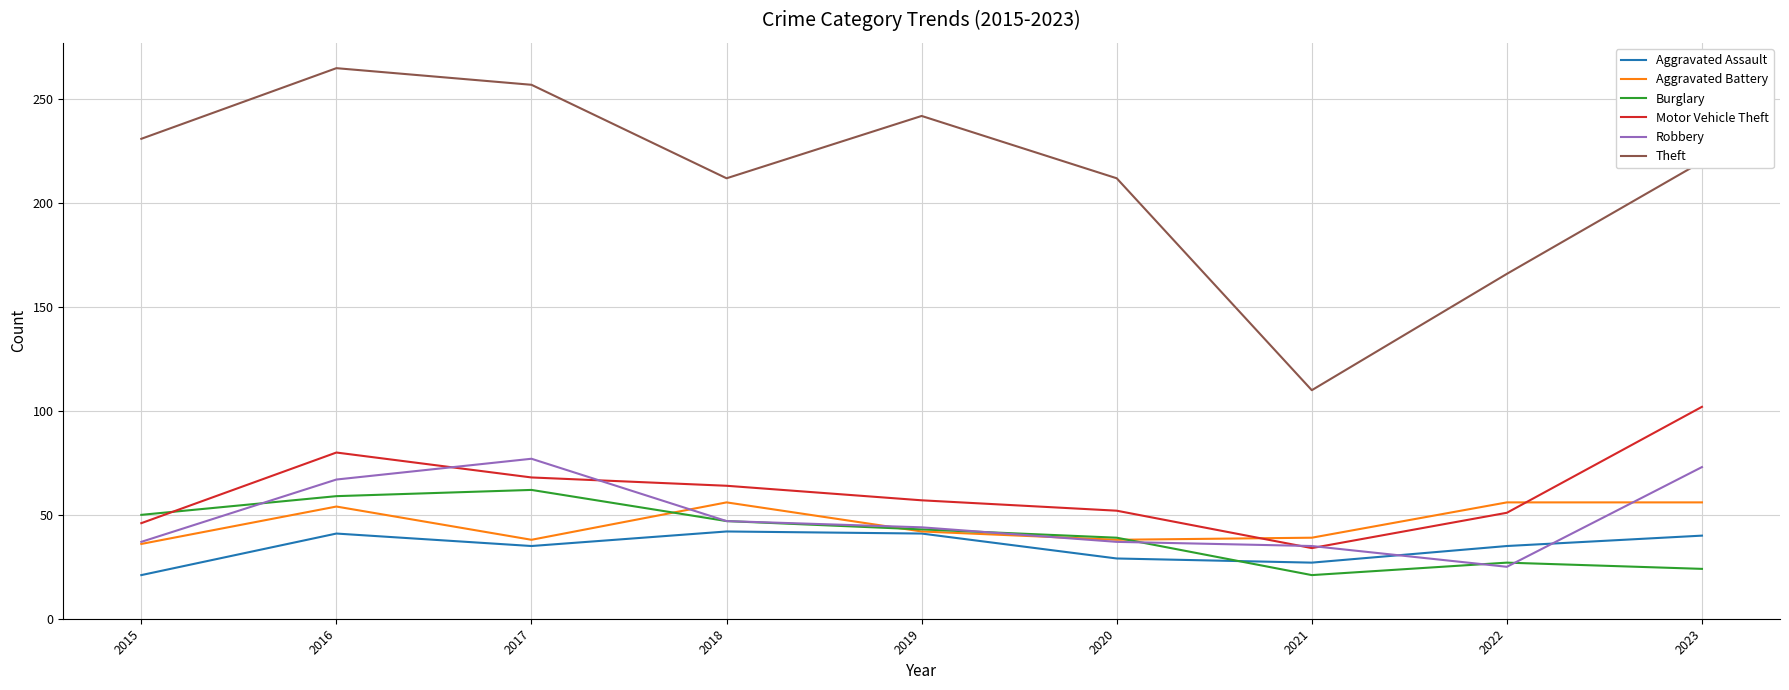

What is the maximum value for Burglary?

62